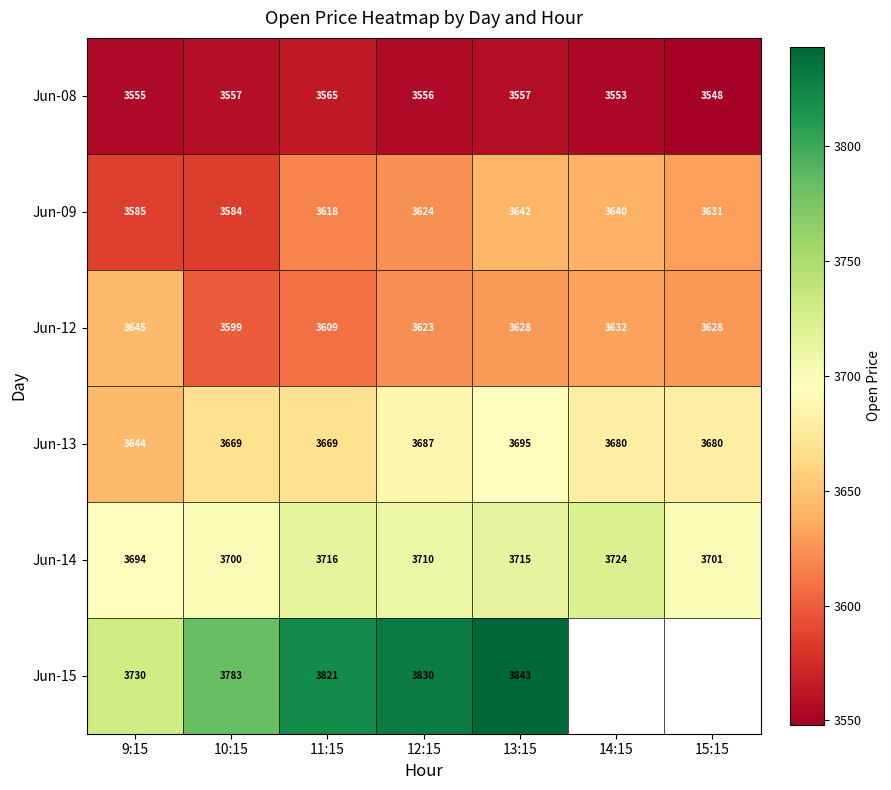

Is the value of Jun-12 at 14:15 greater than the value of Jun-15 at 9:15?

No